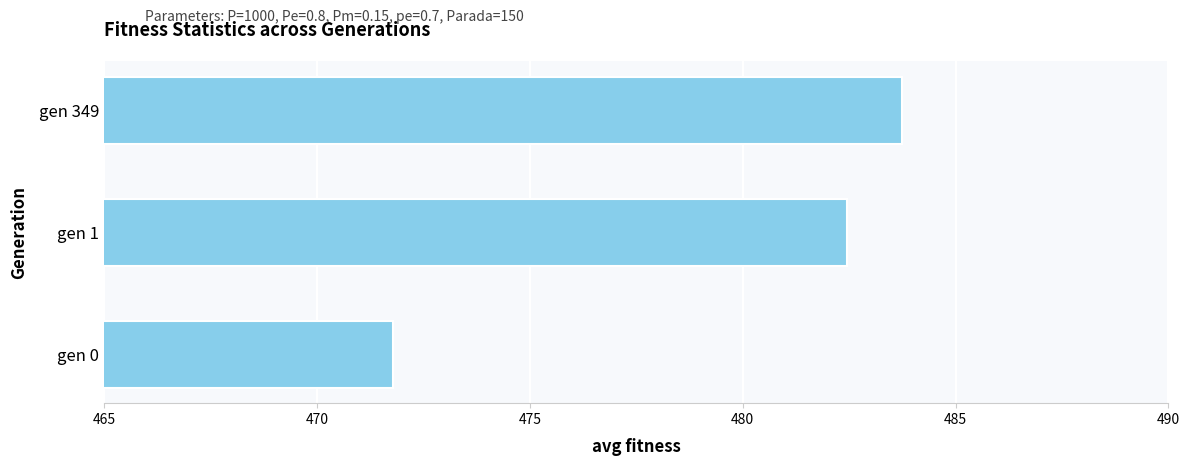

Are the bars grouped side by side (vs. stacked)?

No